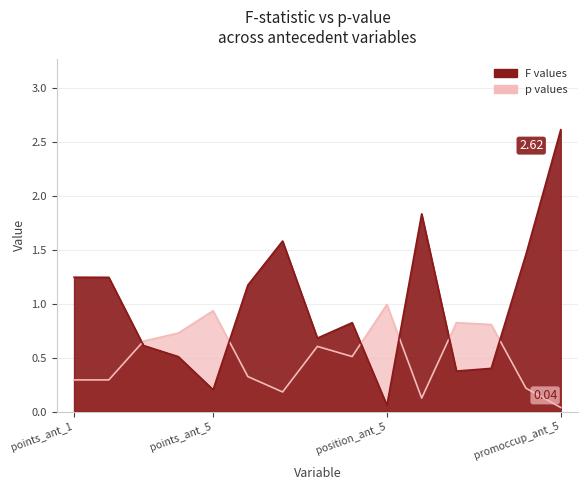

In F values, how many points are higher than both neighbors (excluding endpoints)?

3